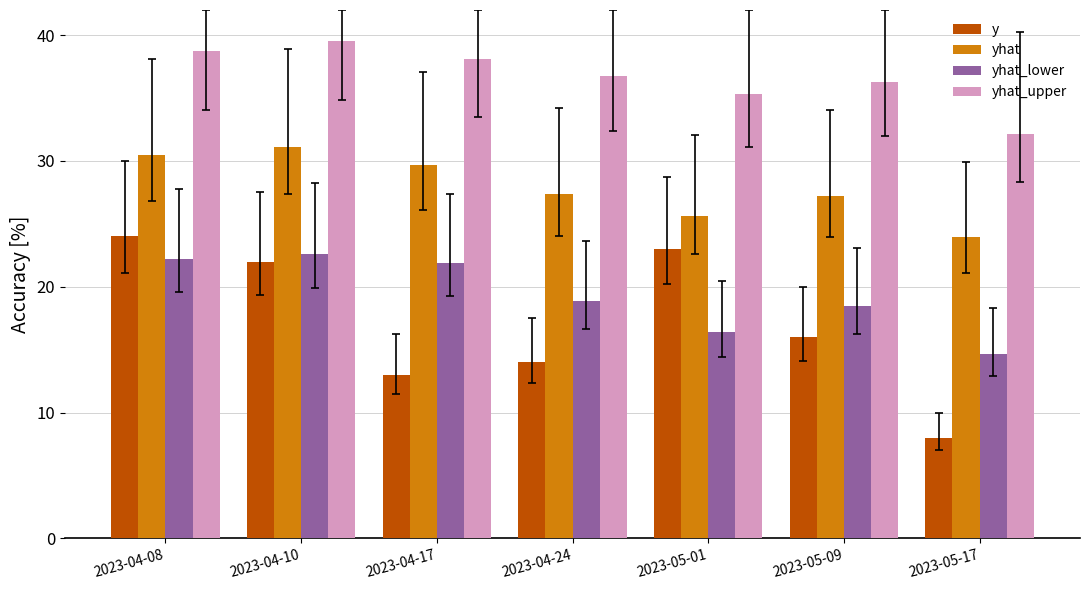

The value of y at 2023-04-24 is 3.7. True or false?

False